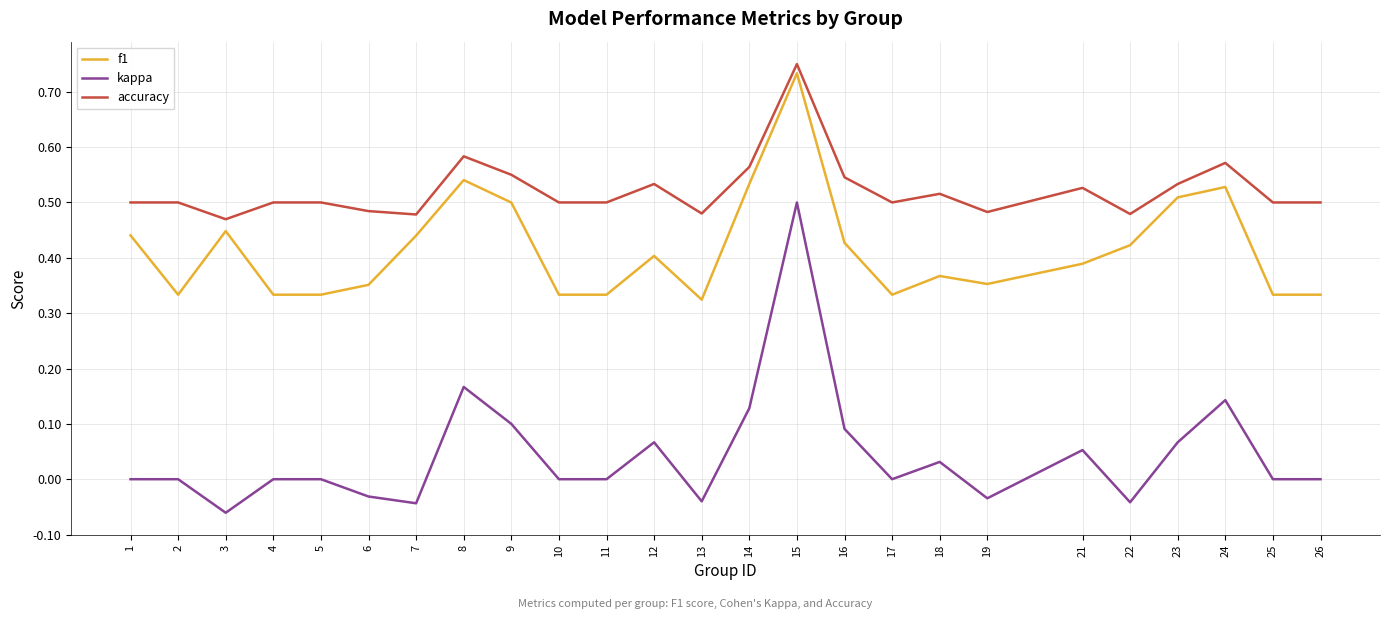

Is it true that f1 equals 0.6 at 22?

False